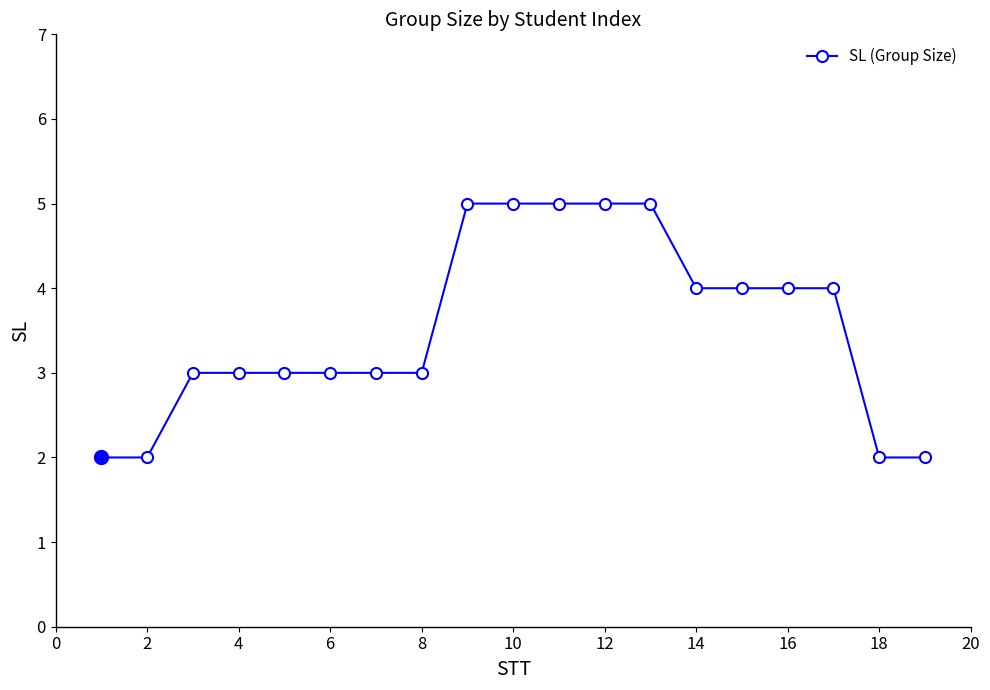

What is the value of the 10th point from the left?

5